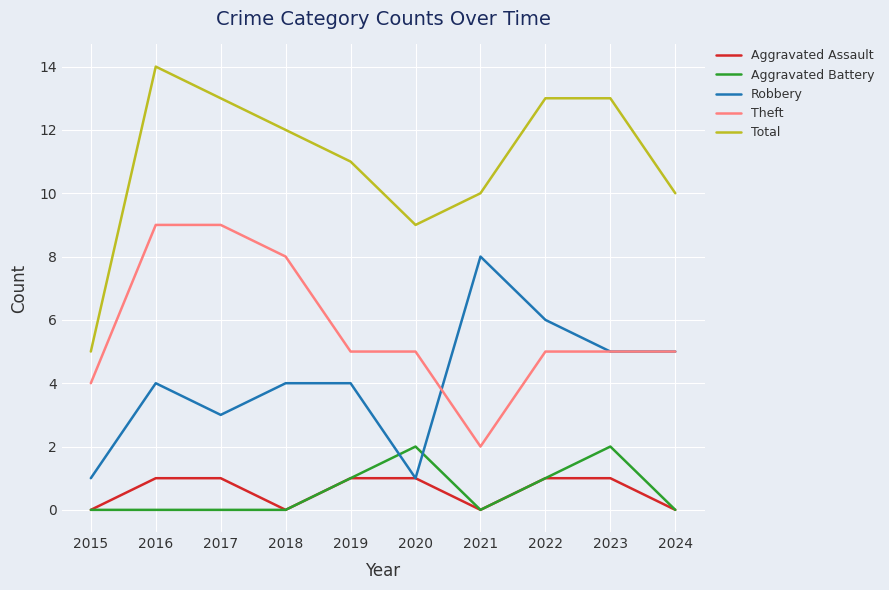

What is the difference between the second highest and minimum values in the Robbery series?

5